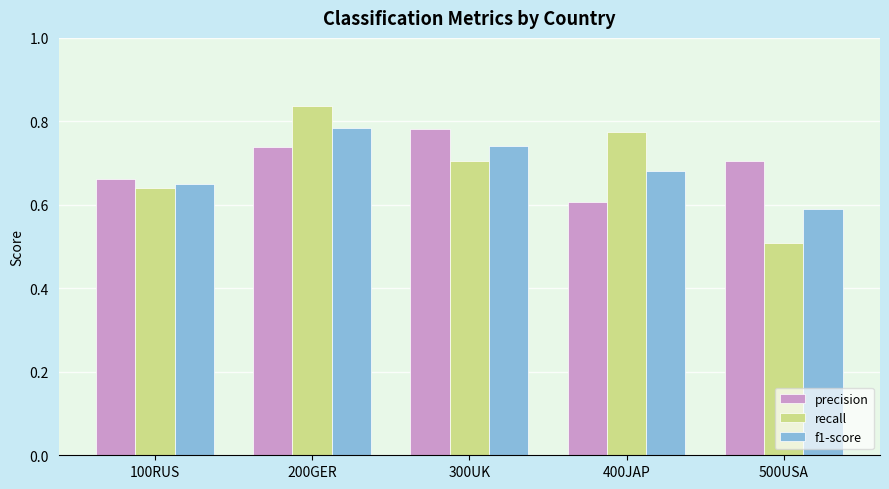

The value of precision at 200GER is 0.7. True or false?

True